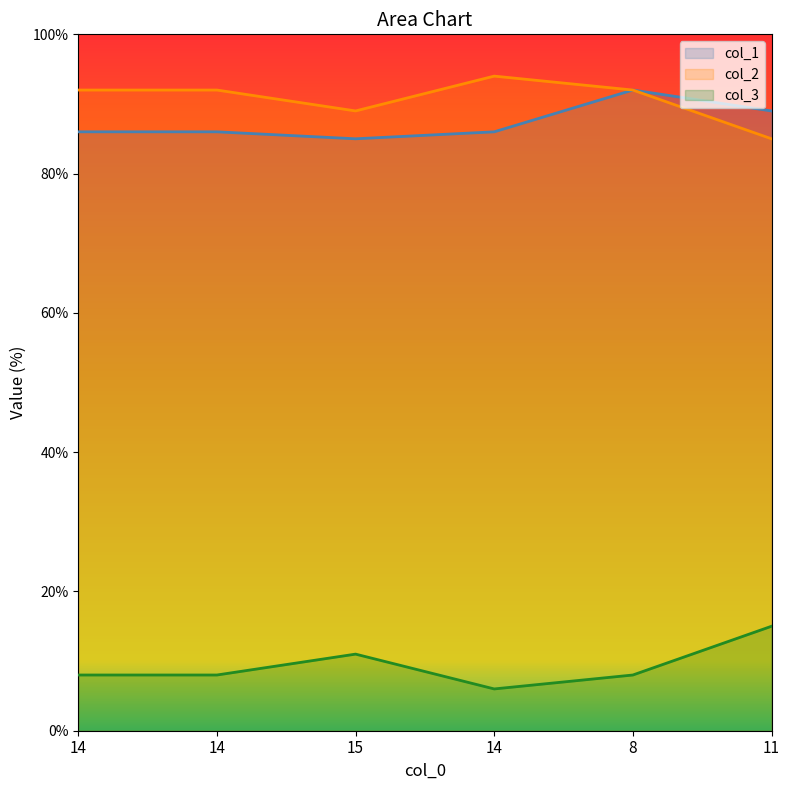

Where is col_1 nearest to the value 88?

11